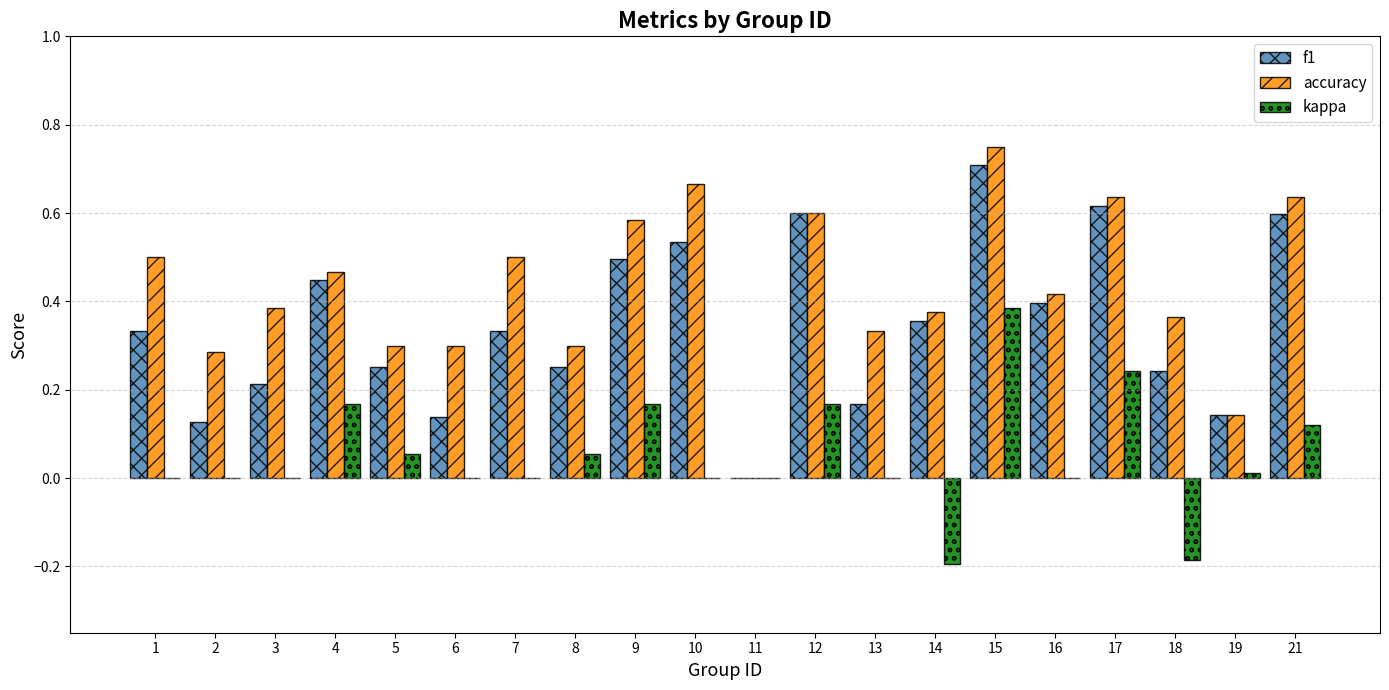

At which category is the sum across all series the highest?

15